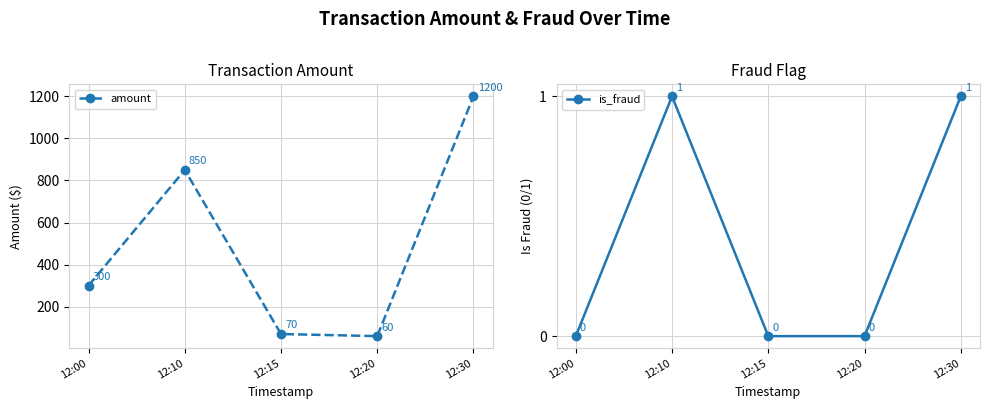

True or false: is_fraud has a value of 1 at 12:20.

False